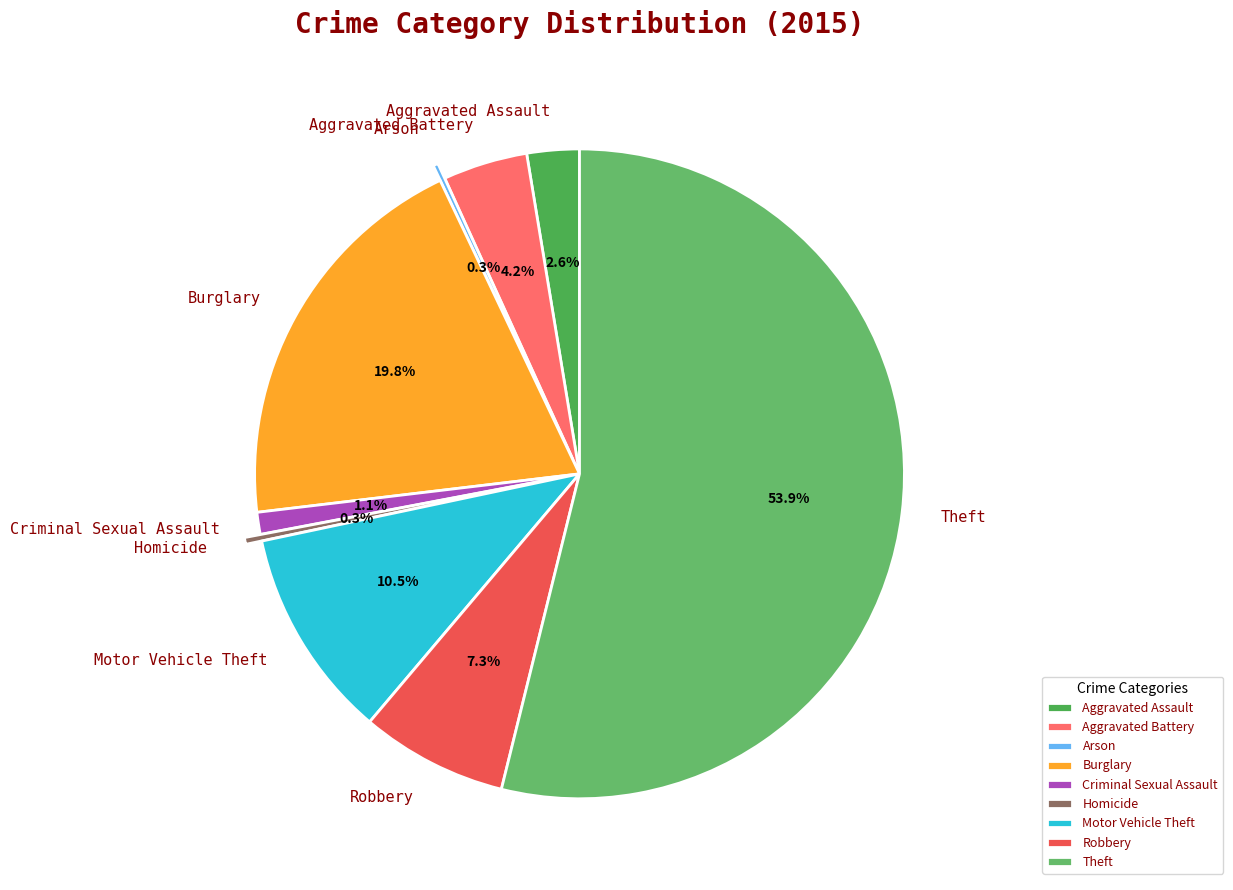

Which slice is the largest?

Theft